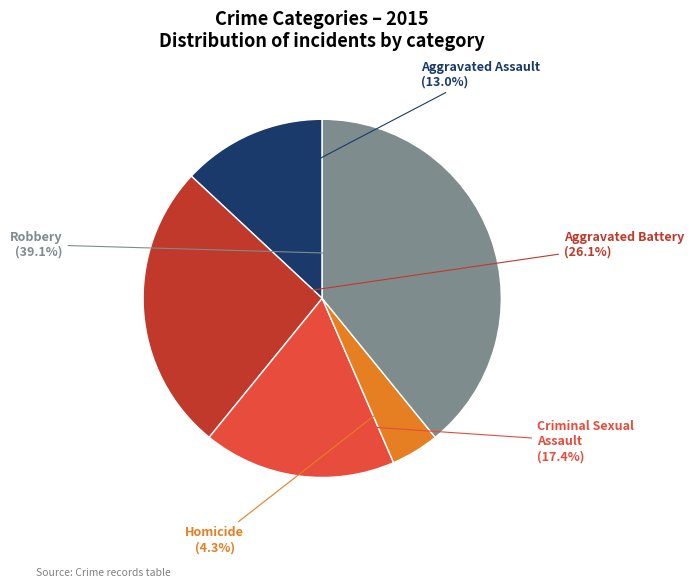

Is there a majority slice in this chart?

No